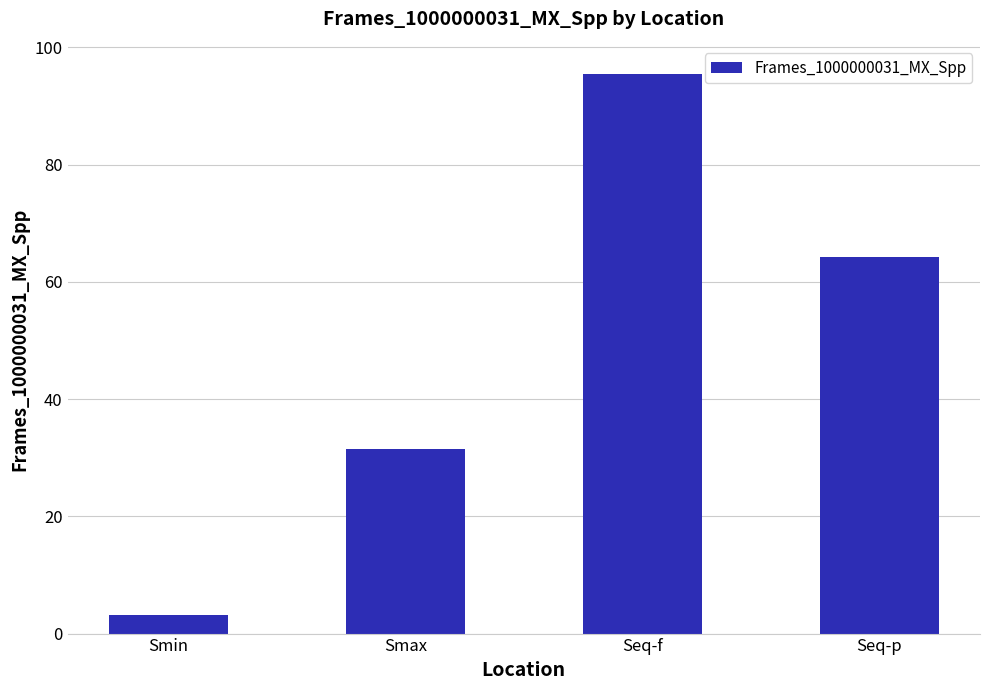

Which category has the lowest value across all series?

Smin